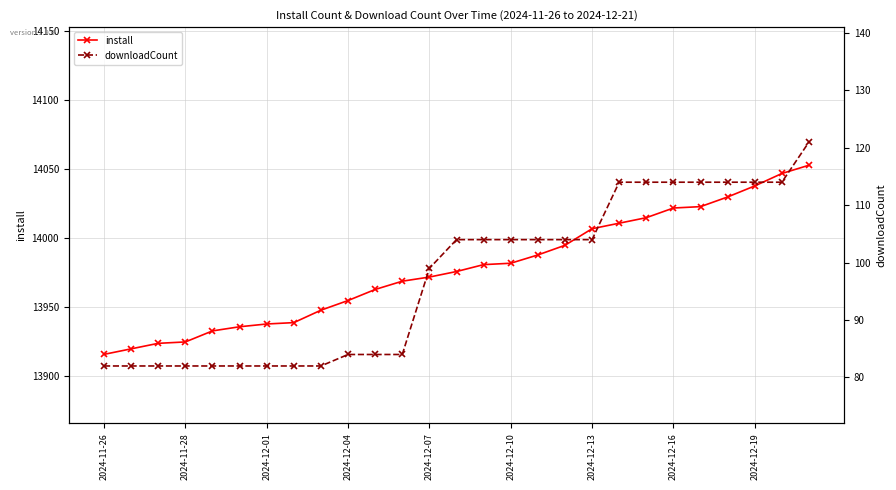

The downloadCount series shows 84 at 10. True or false?

True